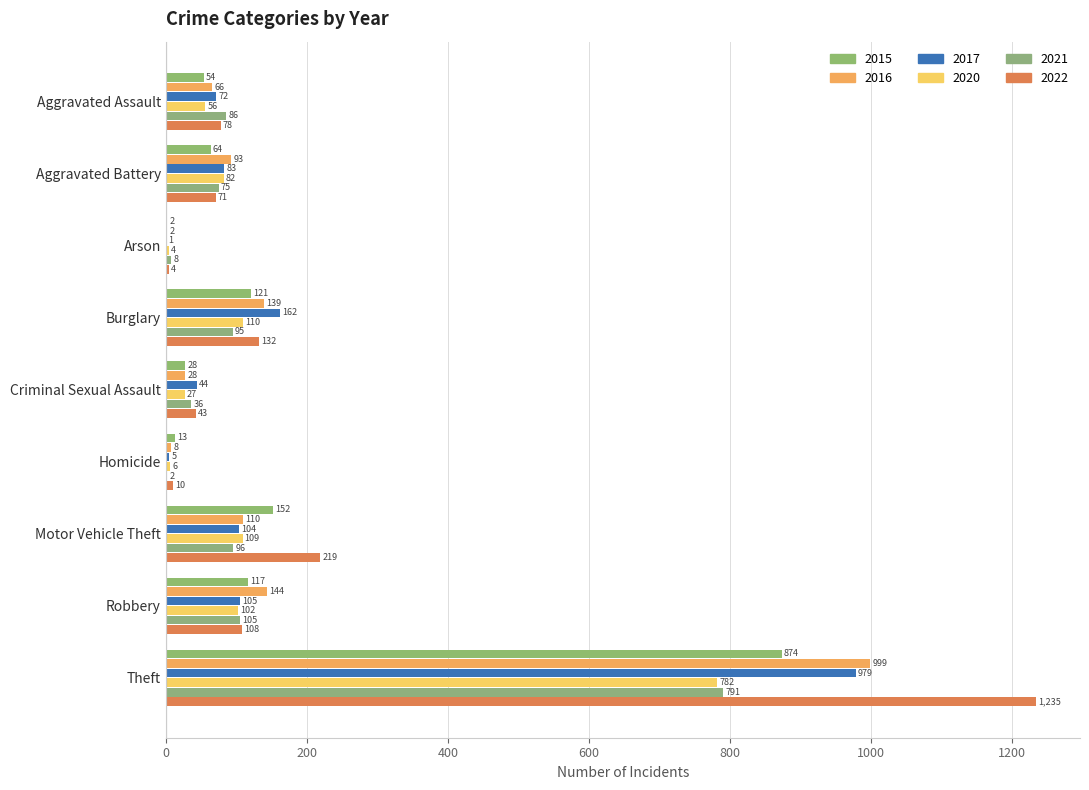

The 2016 series shows 18 at Aggravated Assault. True or false?

False